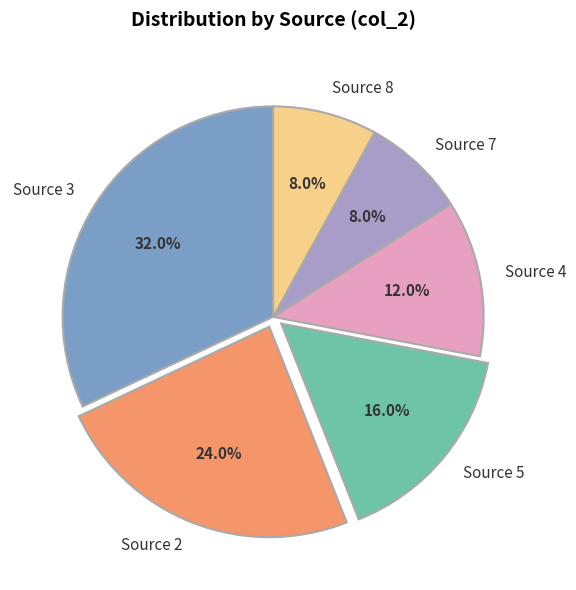

What portion of the pie excludes Source 5?

84.0%